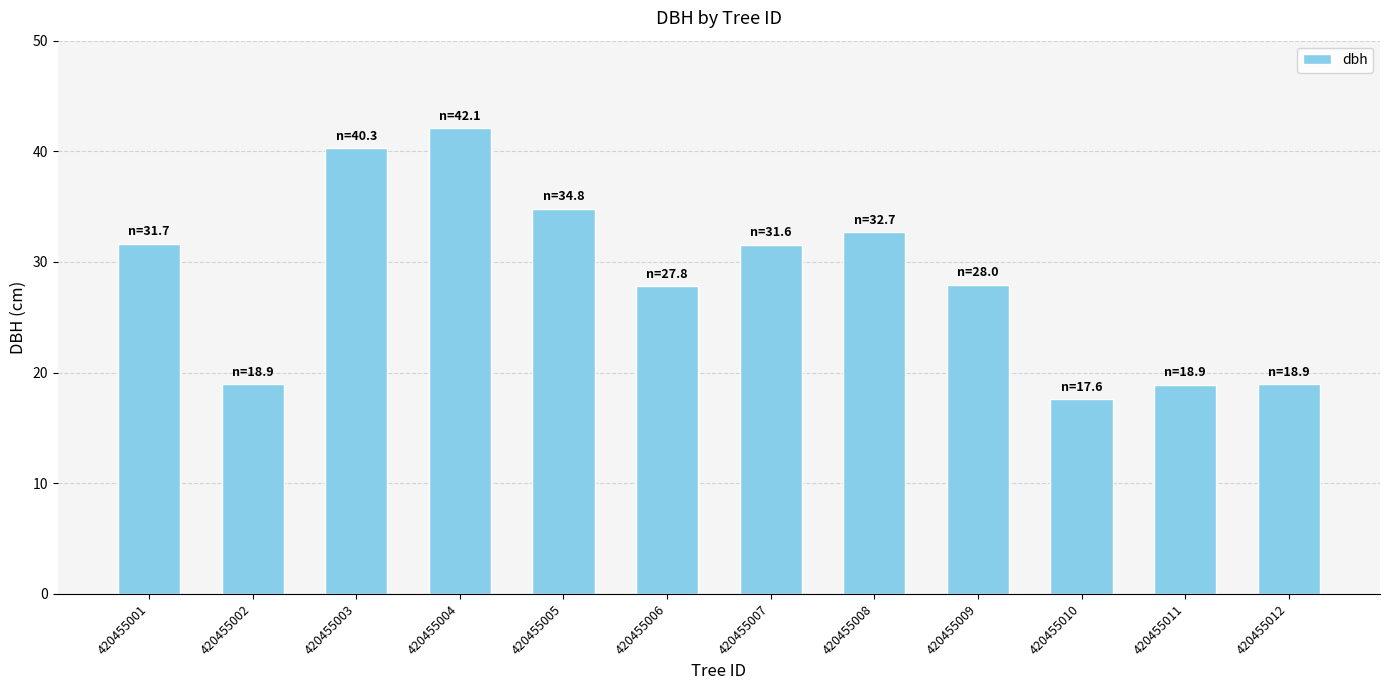

What is the sum of all values?

343.2